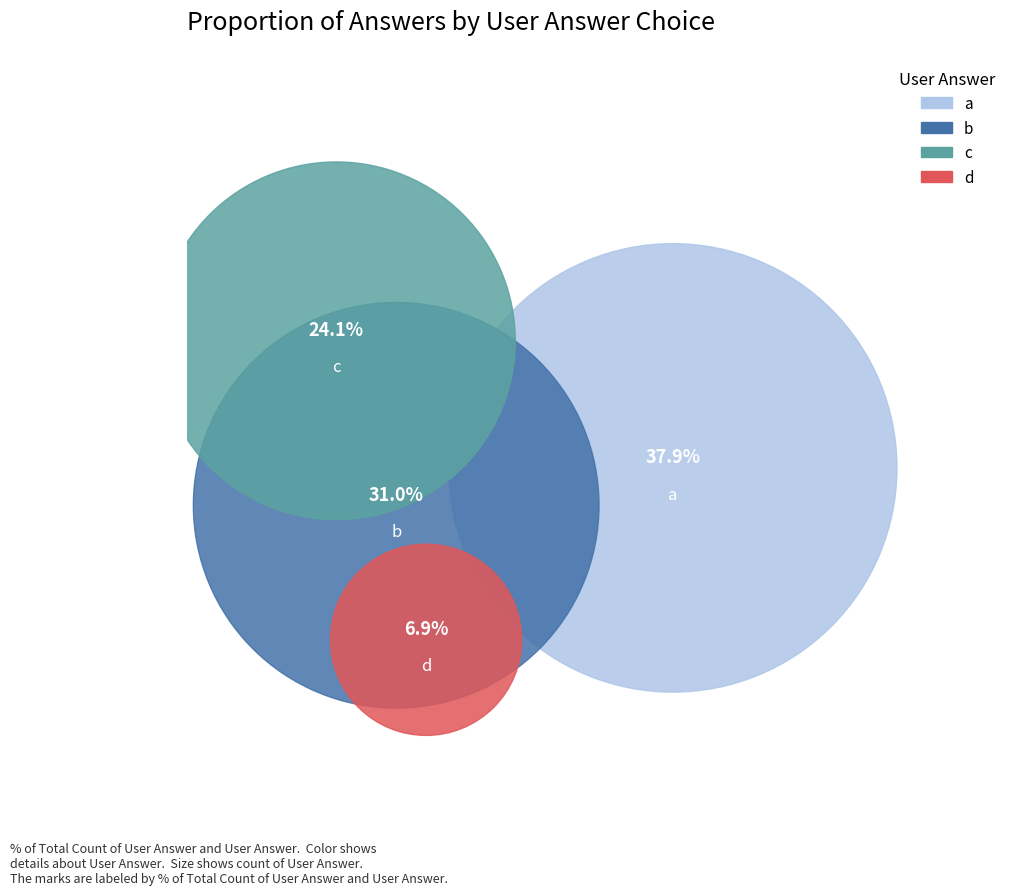

Rank the categories by value from lowest to highest.

d, c, b, a